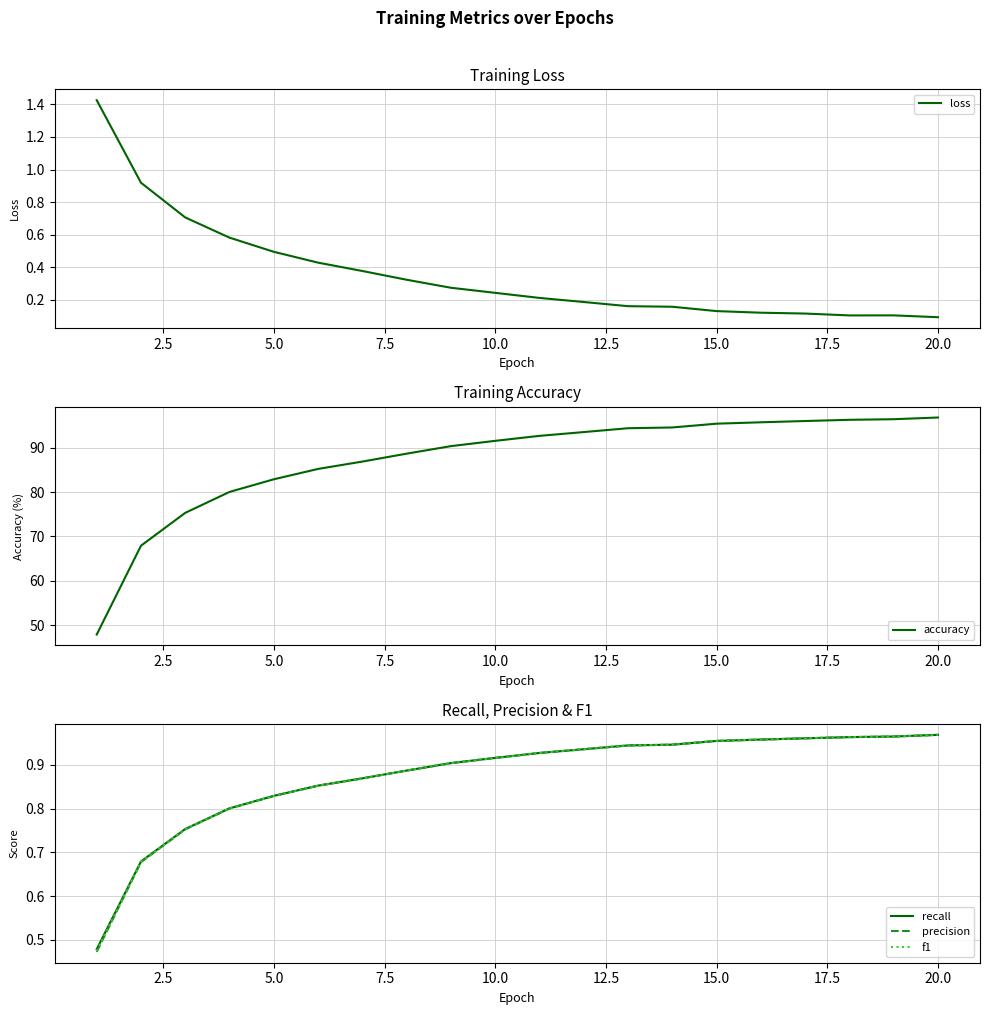

Does the chart display data point markers on the line(s)?

No